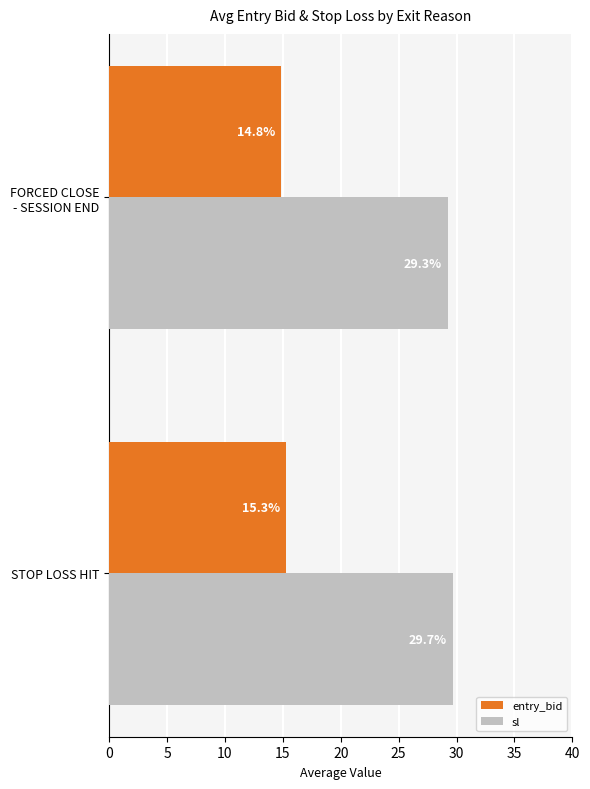

Rank the series at STOP LOSS HIT from lowest to highest value.

entry_bid, sl